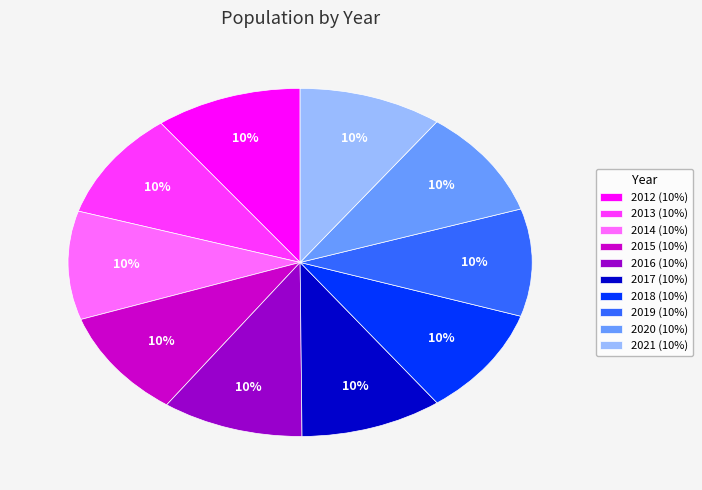

Combined, do 2019 (10%) and 2016 (10%) account for over 50%?

No